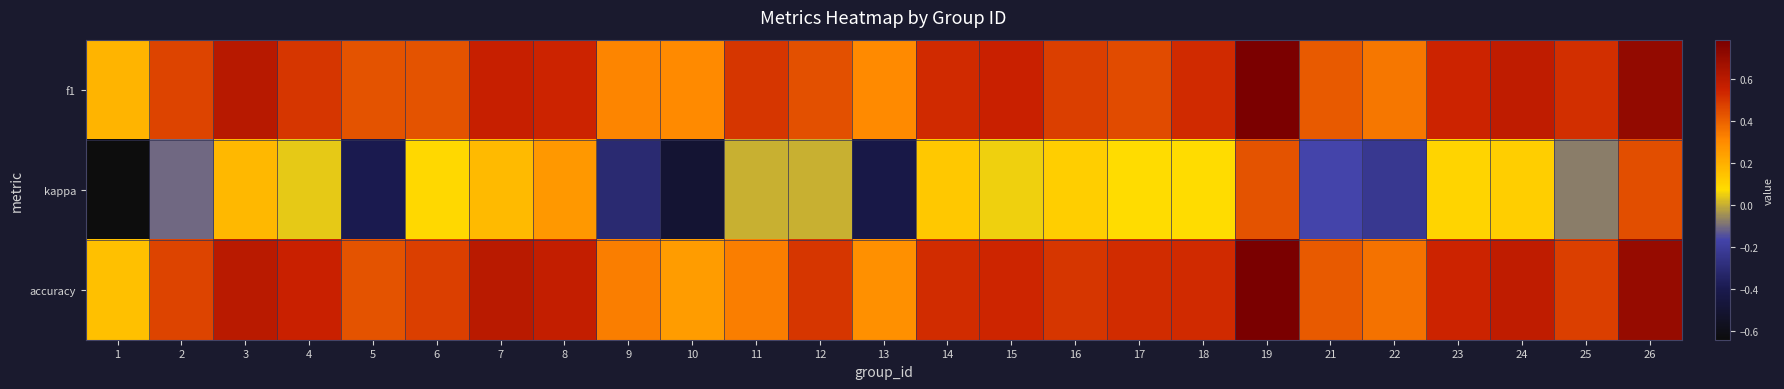

What is the minimum value shown in the chart?

-0.6